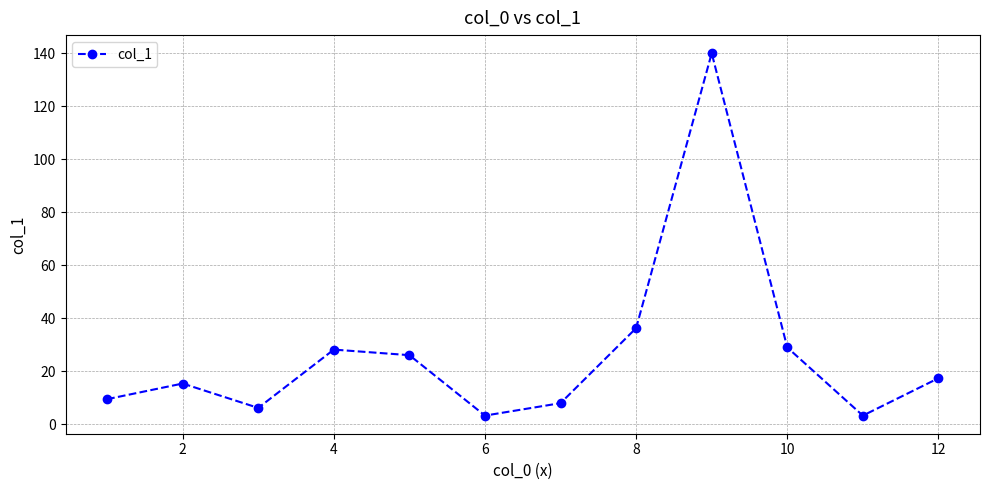

What is the value of the 2nd point from the left?

15.4